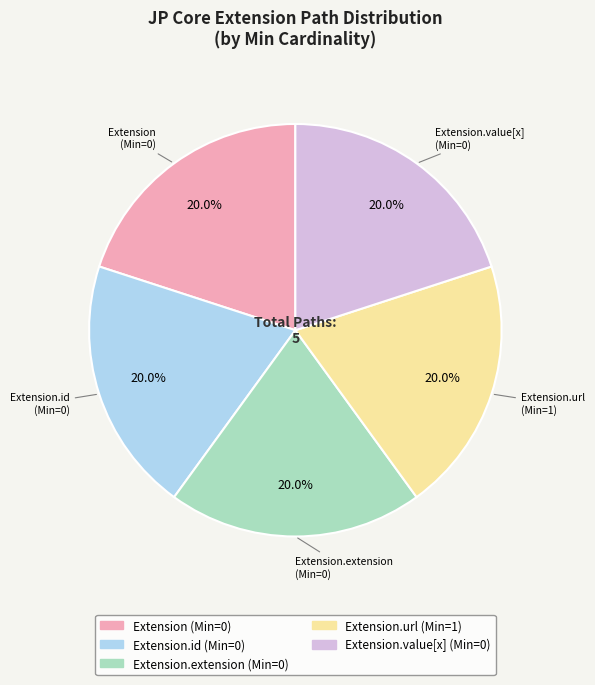

Is there any slice that represents more than half of the pie?

No